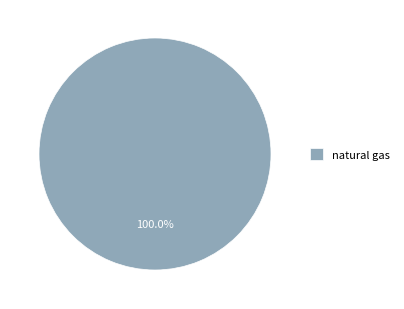

Is natural gas the majority of the pie?

Yes